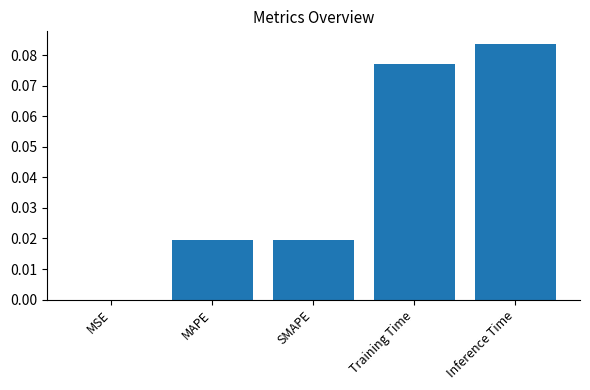

At which category does the chart reach its peak across all series?

Inference Time